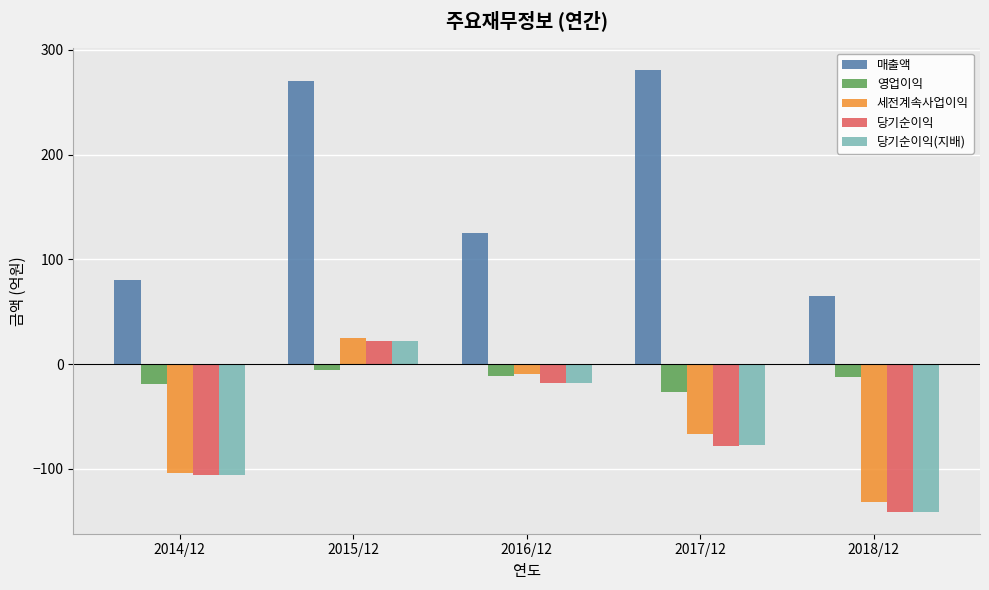

What is the difference between the maximum and minimum values in the 영업이익 series?

21